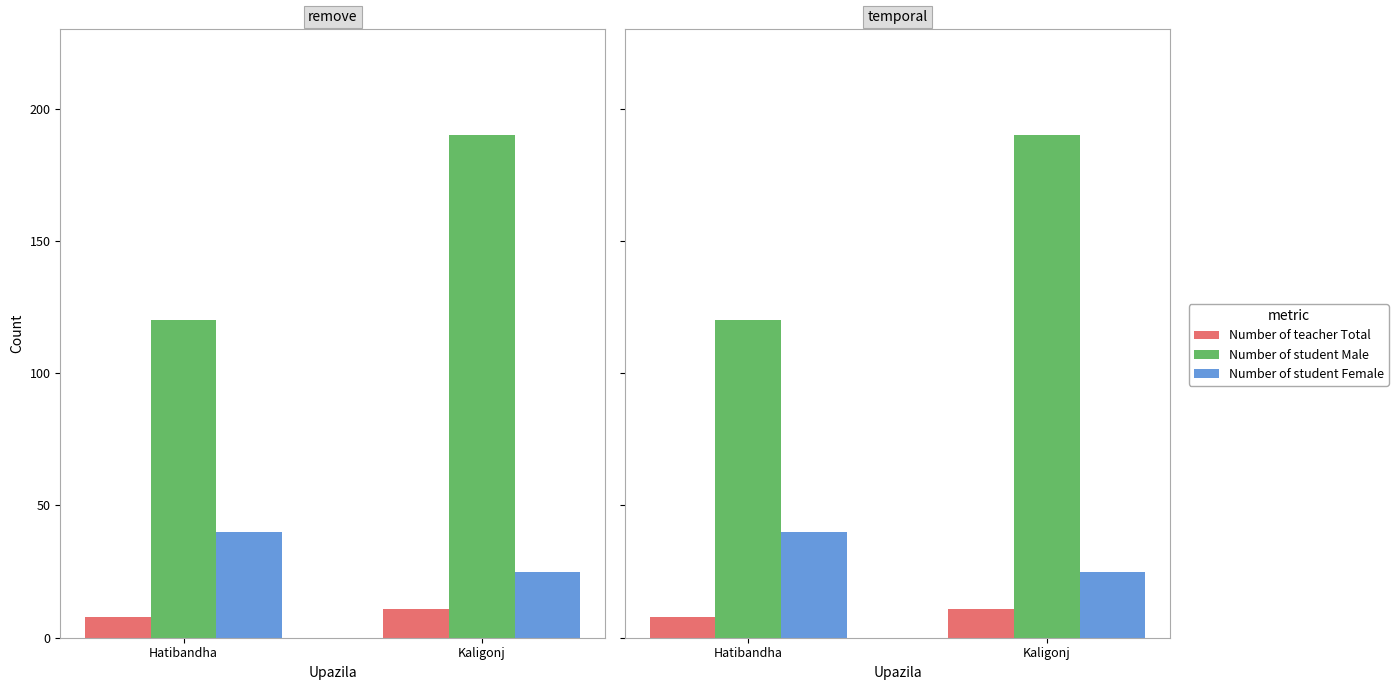

What position from the right is Kaligonj?

1